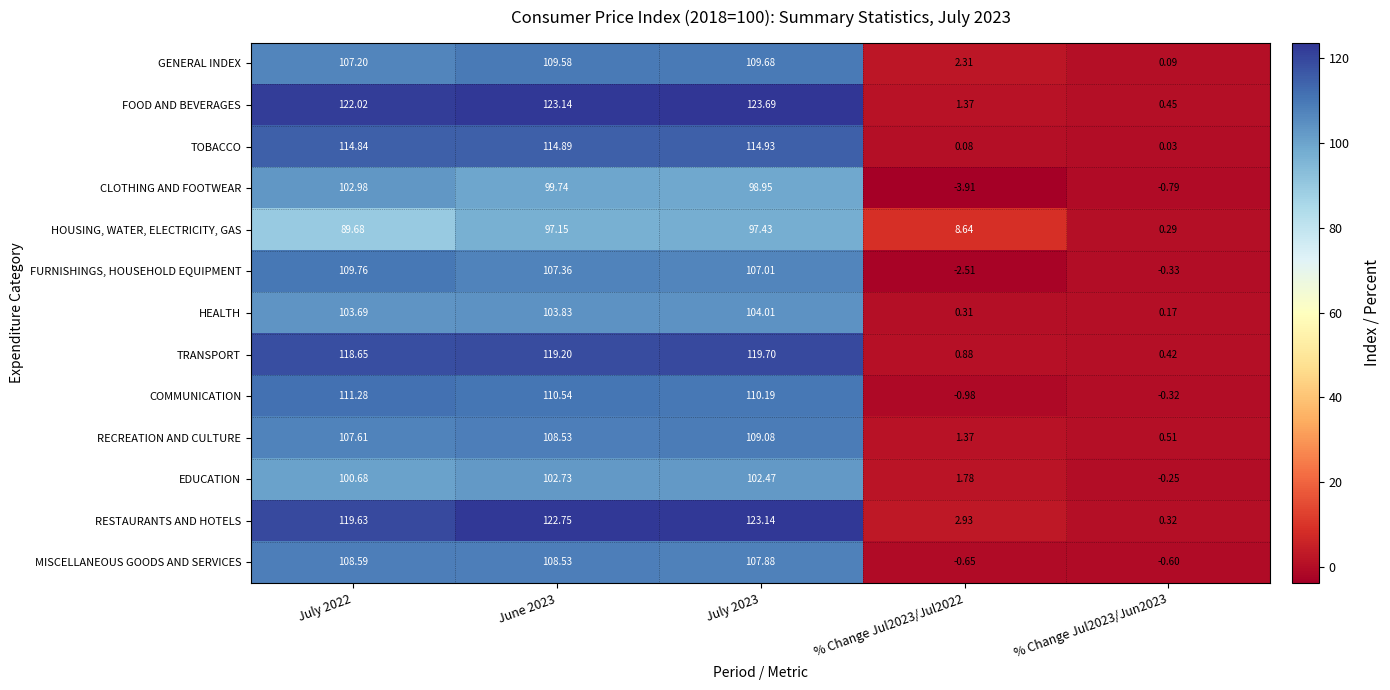

List the series in order of their peak value, lowest first.

HOUSING, WATER, ELECTRICITY, GAS, EDUCATION, CLOTHING AND FOOTWEAR, HEALTH, MISCELLANEOUS GOODS AND SERVICES, RECREATION AND CULTURE, GENERAL INDEX, FURNISHINGS, HOUSEHOLD EQUIPMENT, COMMUNICATION, TOBACCO, TRANSPORT, RESTAURANTS AND HOTELS, FOOD AND BEVERAGES